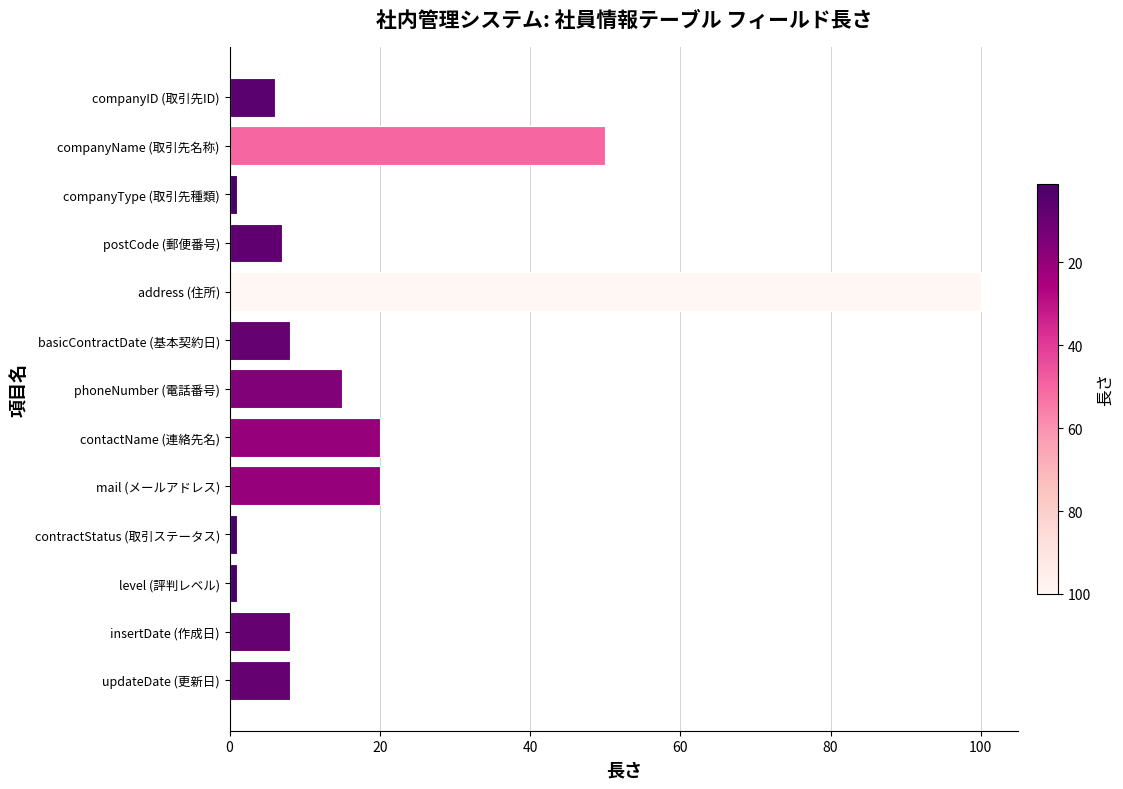

Which has a higher value, updateDate (更新日) or contractStatus (取引ステータス)?

updateDate (更新日)